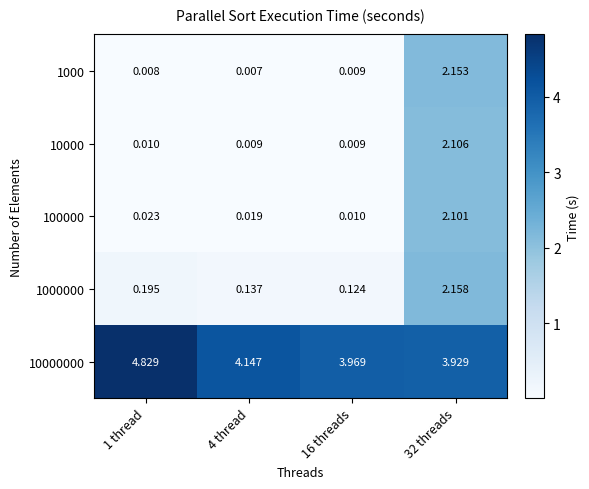

Is the value of 1000 at 16 threads greater than the value of 100000 at 16 threads?

No